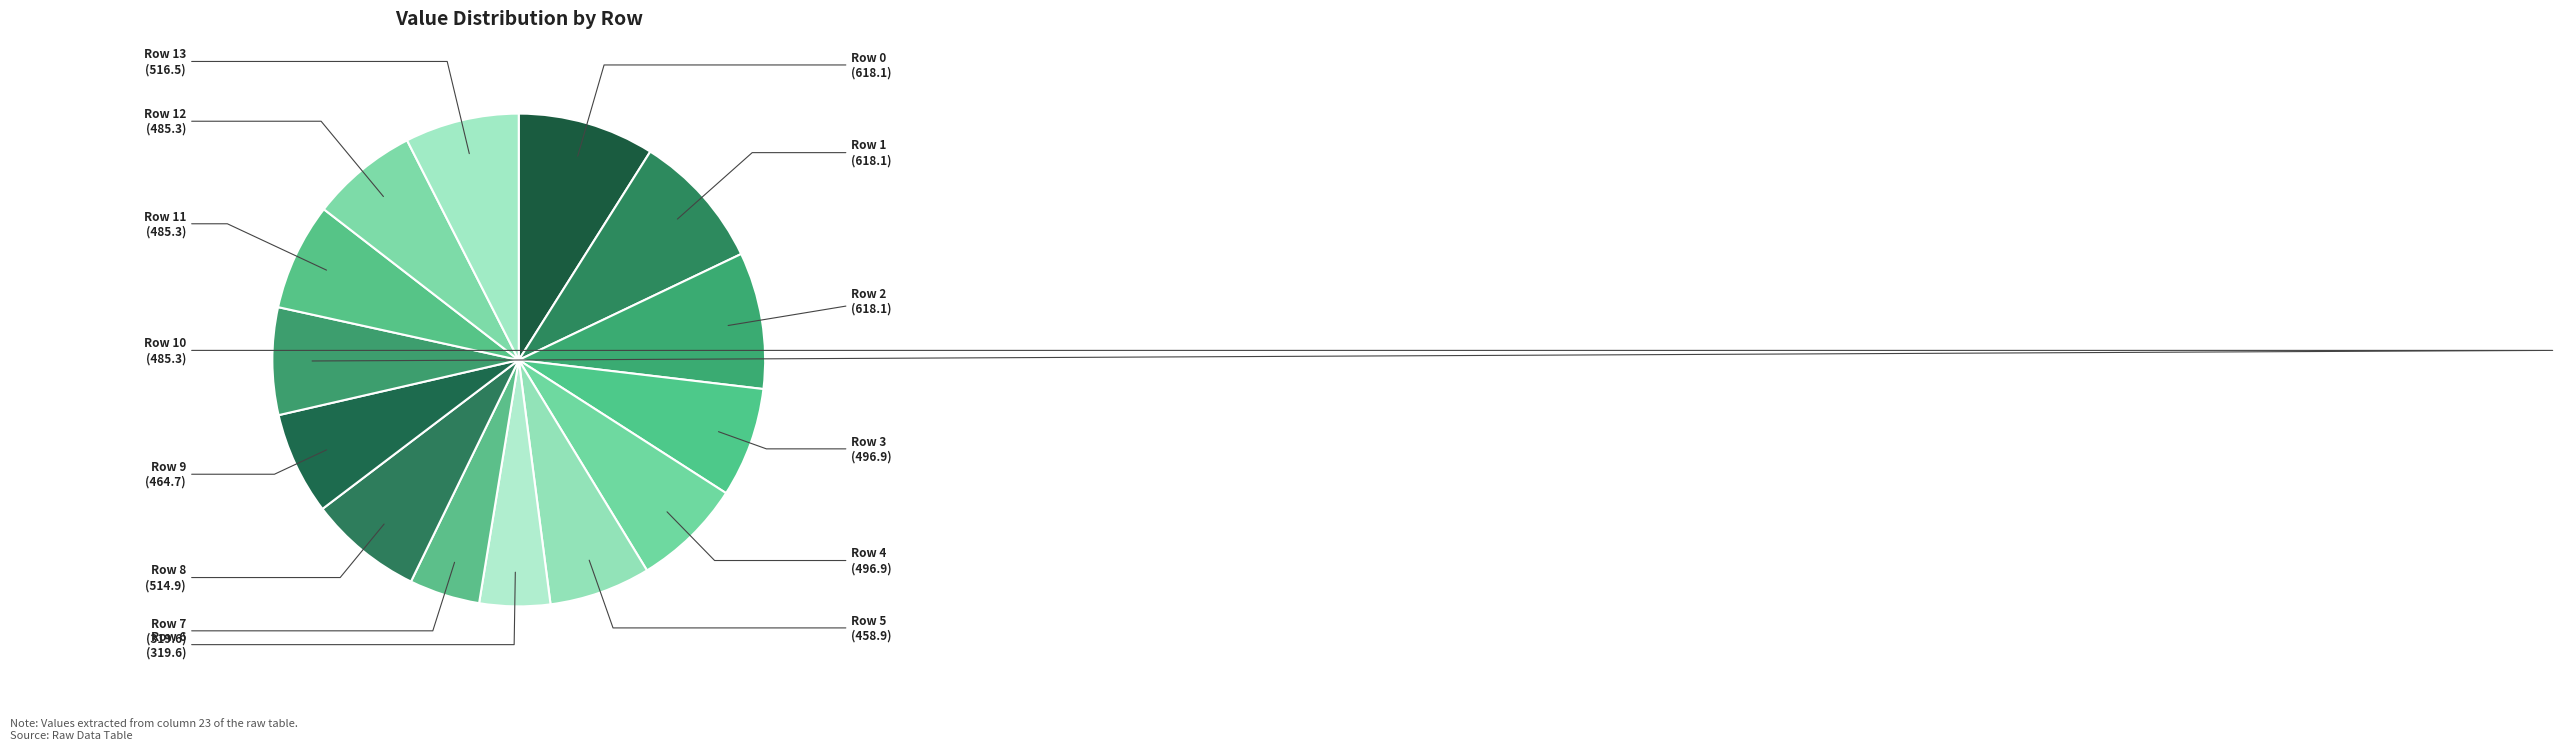

Which category has the smallest portion of the pie?

Row 6